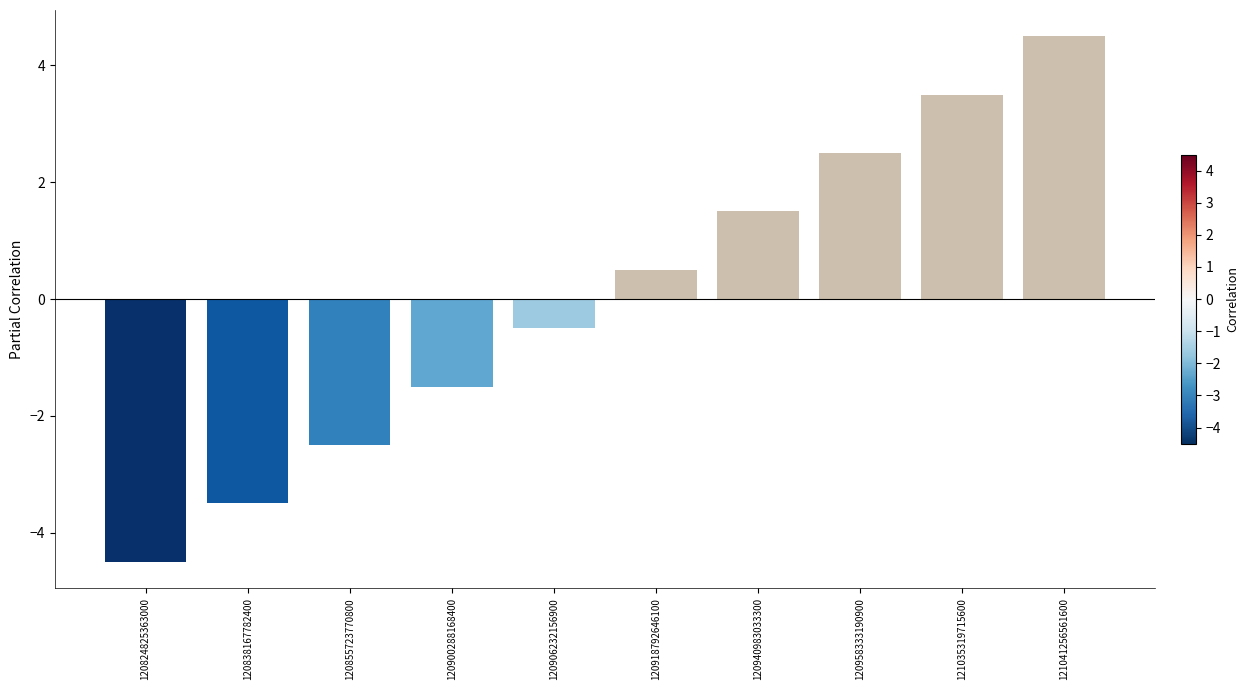

What is the value of the 6th bar from the left?

0.5